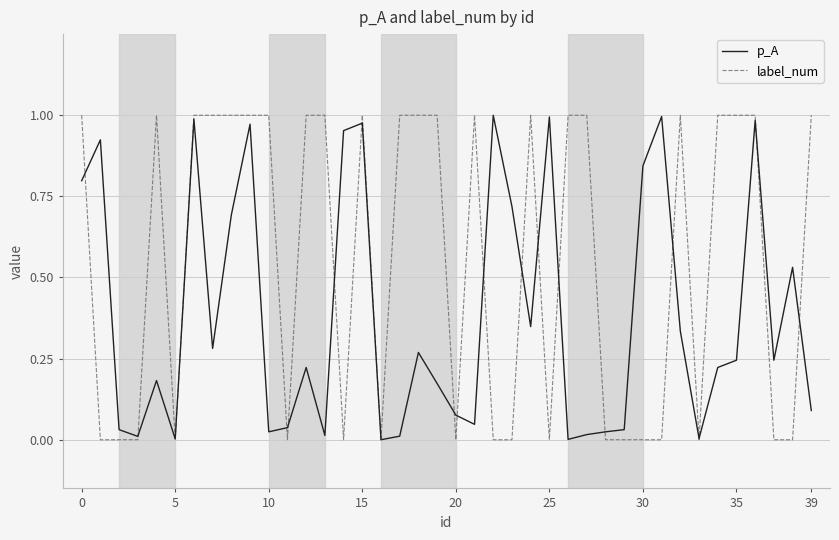

Does the chart have visible grid lines?

Yes